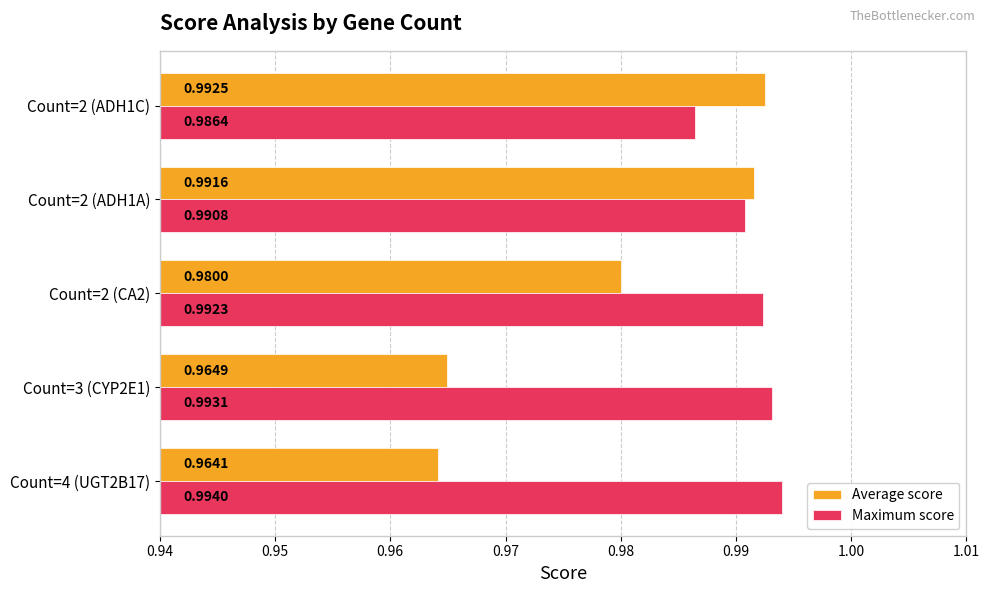

Which series has the widest spread of values?

Average score